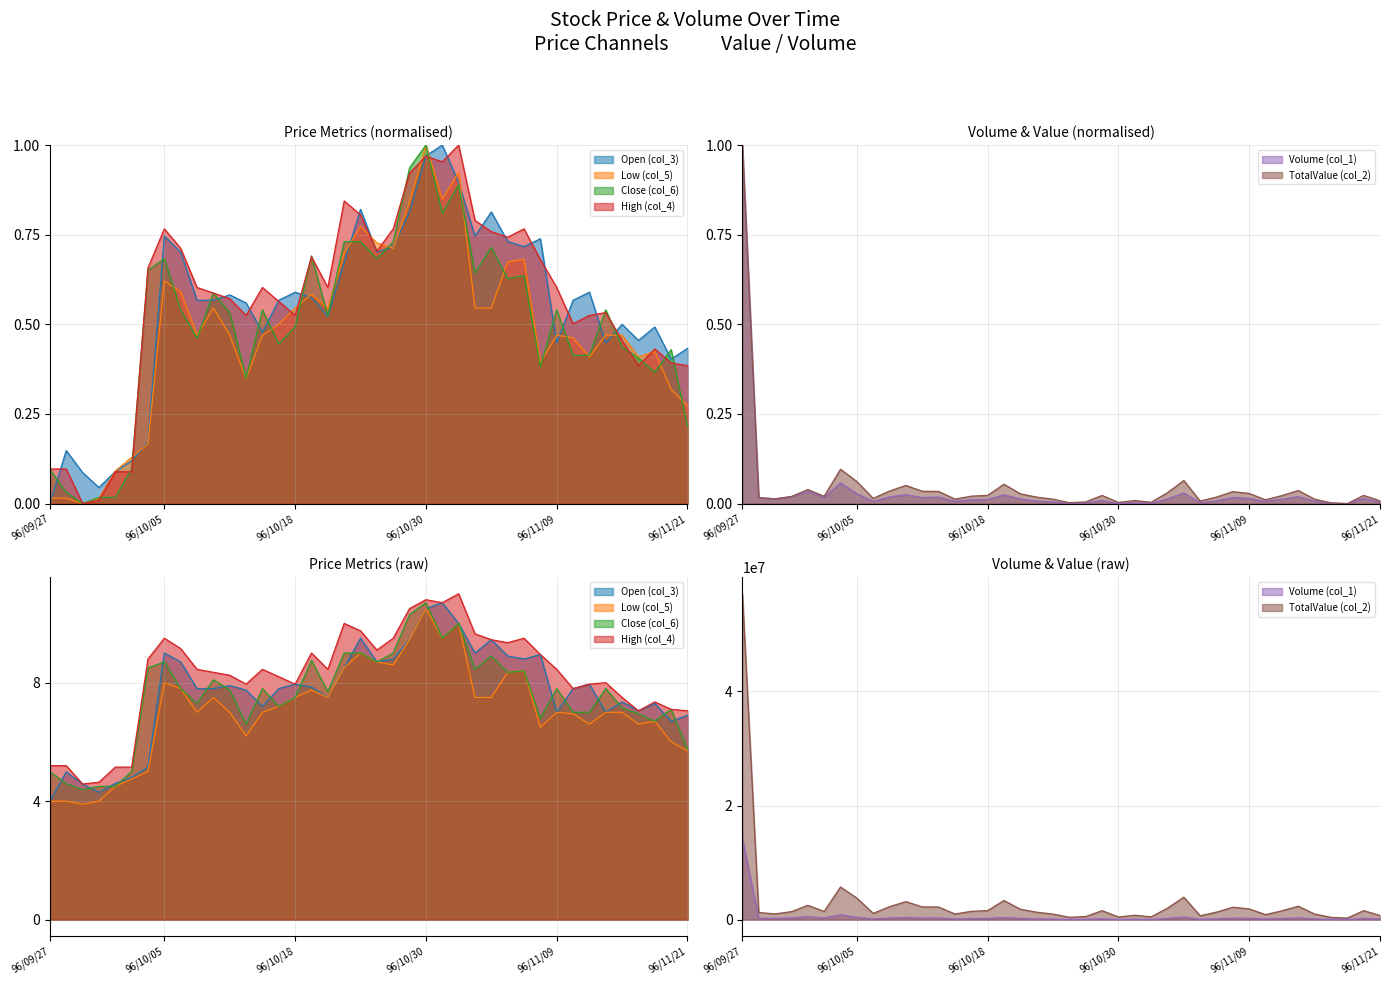

What is the sum of the col_3 values at 96/11/09 and 96/10/02?

0.5